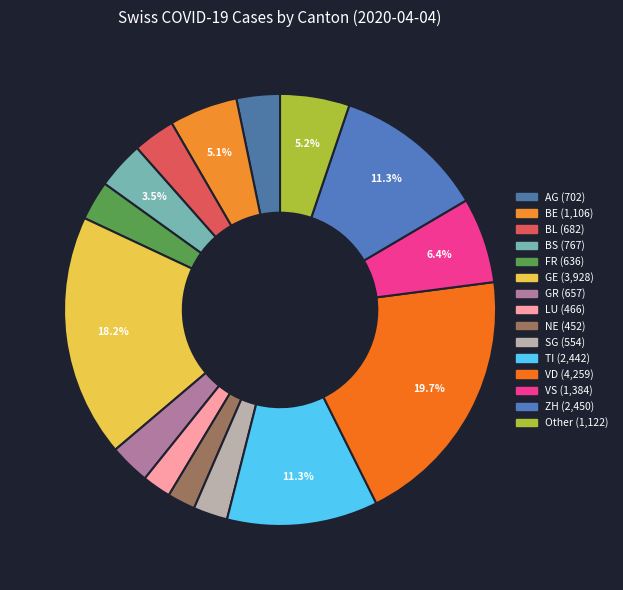

To the nearest percent, what is the difference between the largest and smallest slice percentages?

18%